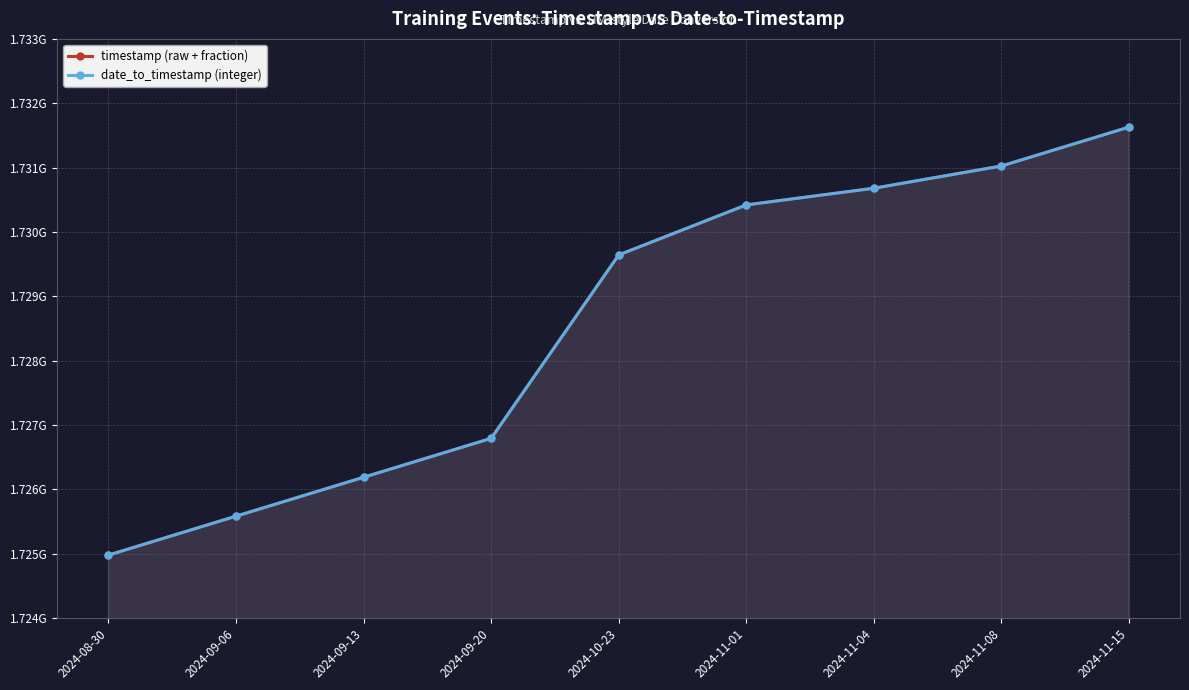

Which series has the largest range (max minus min)?

timestamp (raw + fraction)